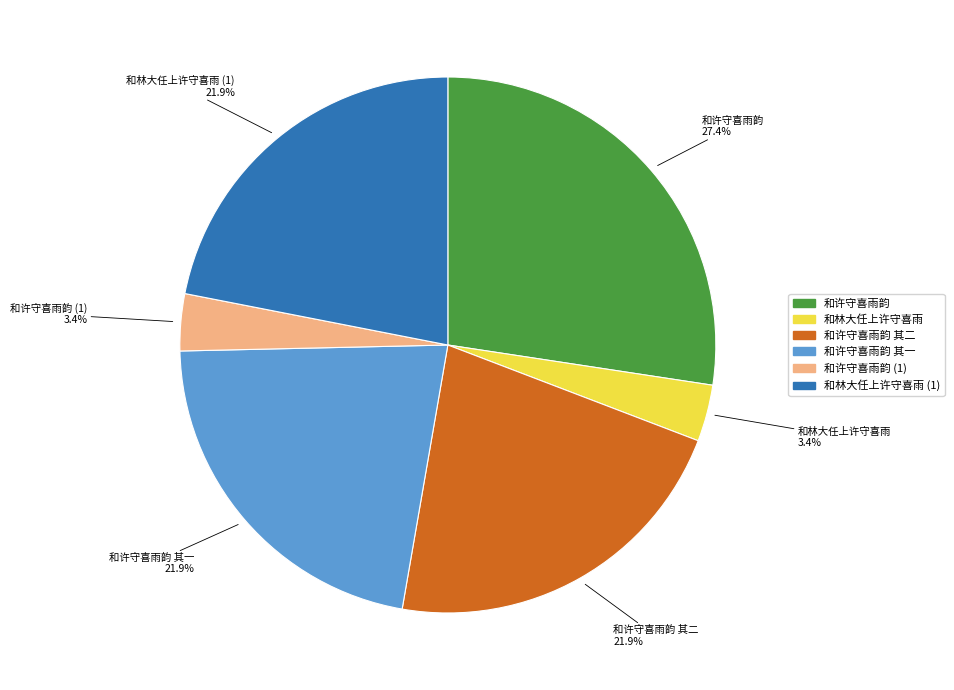

Does any single category account for the majority?

No